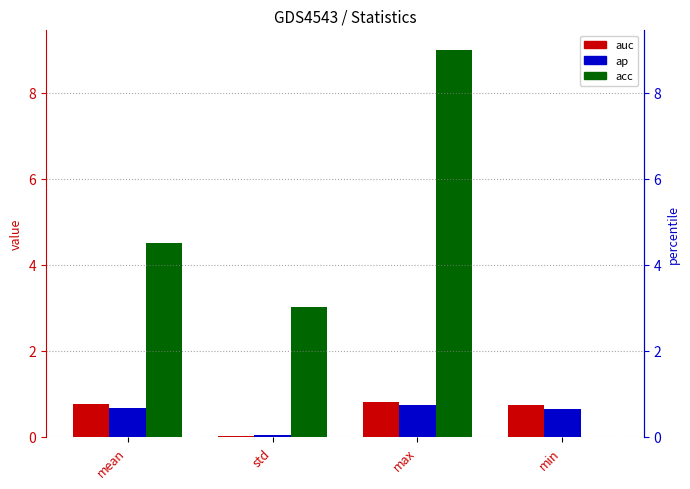

Is the value of ap at std greater than the value of auc at max?

No